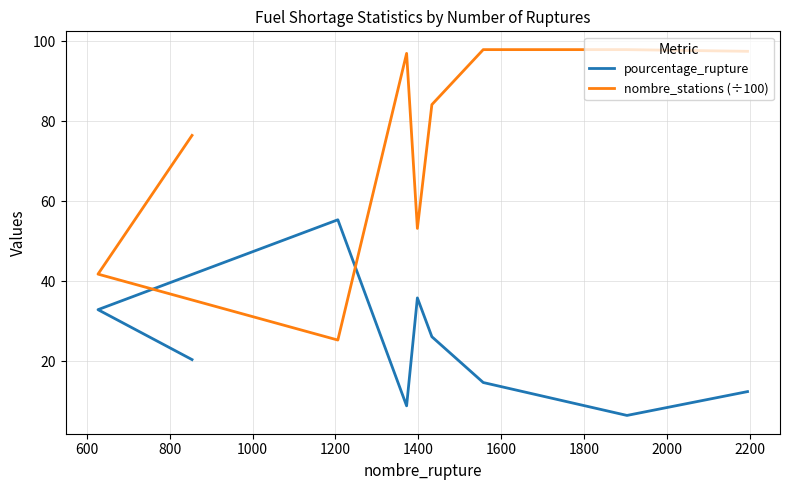

Reading left to right, list all the values displayed in this chart.

pourcentage_rupture: 20.4	32.9	55.3	8.8	35.8	26.1	14.6	6.4	12.4
nombre_stations (÷100): 76.4	41.8	25.3	97.0	53.2	84.1	97.9	97.9	97.5